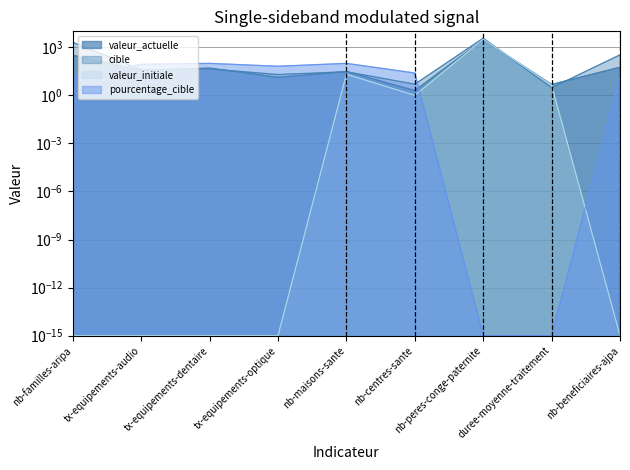

Between which two adjacent categories do valeur_initiale and pourcentage_cible first intersect?

nb-centres-sante and nb-peres-conge-paternite